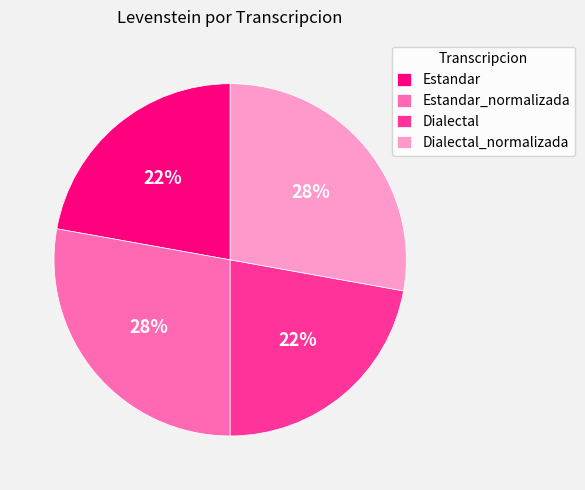

Which has a higher value, Dialectal_normalizada or Estandar?

Dialectal_normalizada